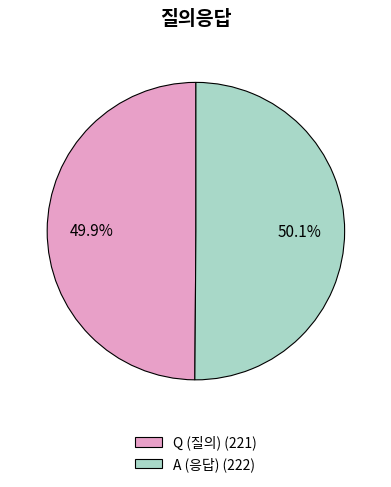

To the nearest percent, what percentage of the pie is A?

50%